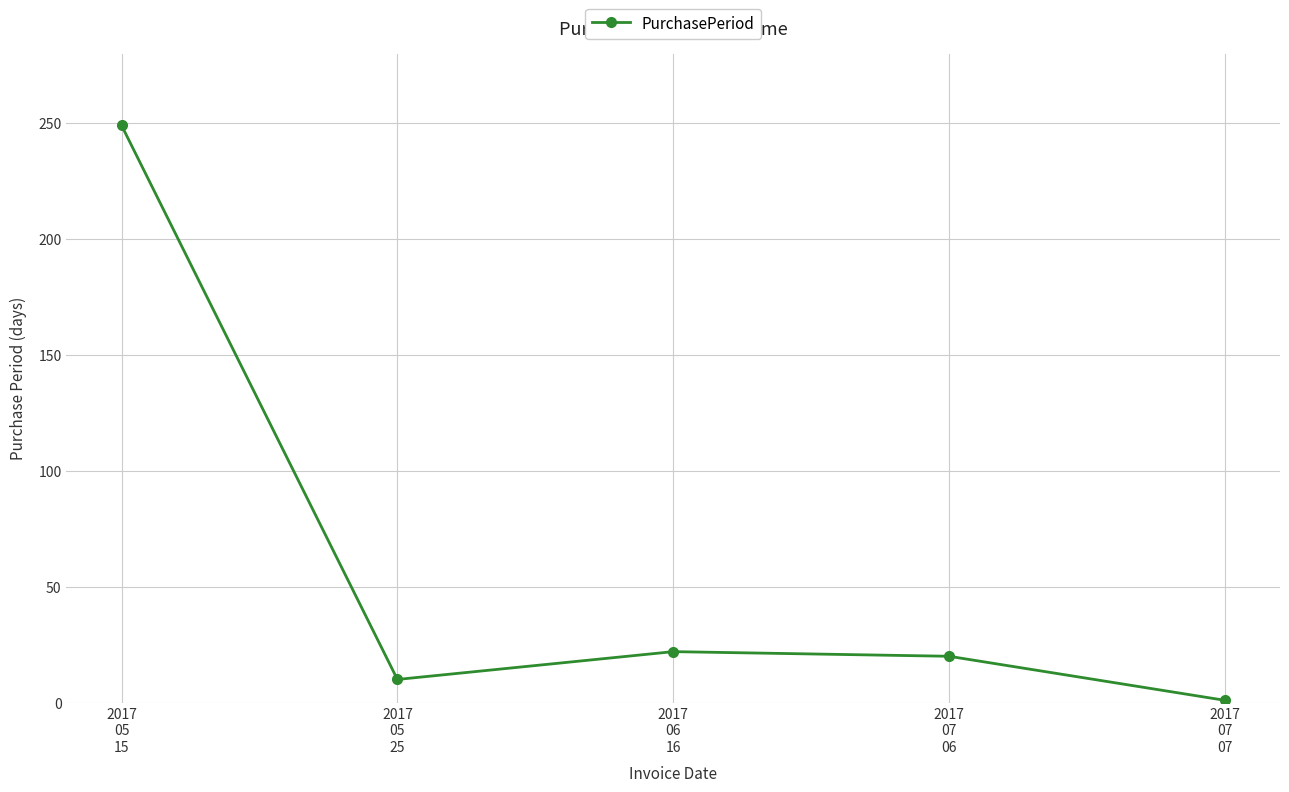

How many lines are shown in the chart?

1